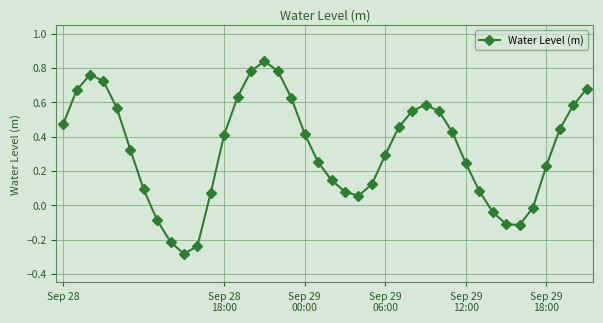

What is the difference between the second highest and minimum values?

1.1